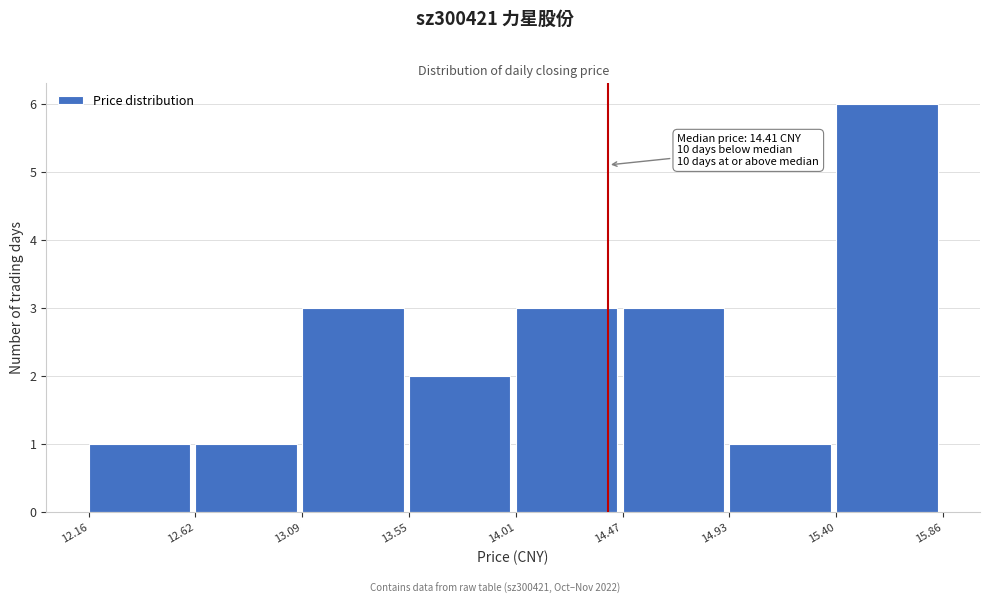

Which range on the x-axis has the tallest bar?

15.40 to 15.86